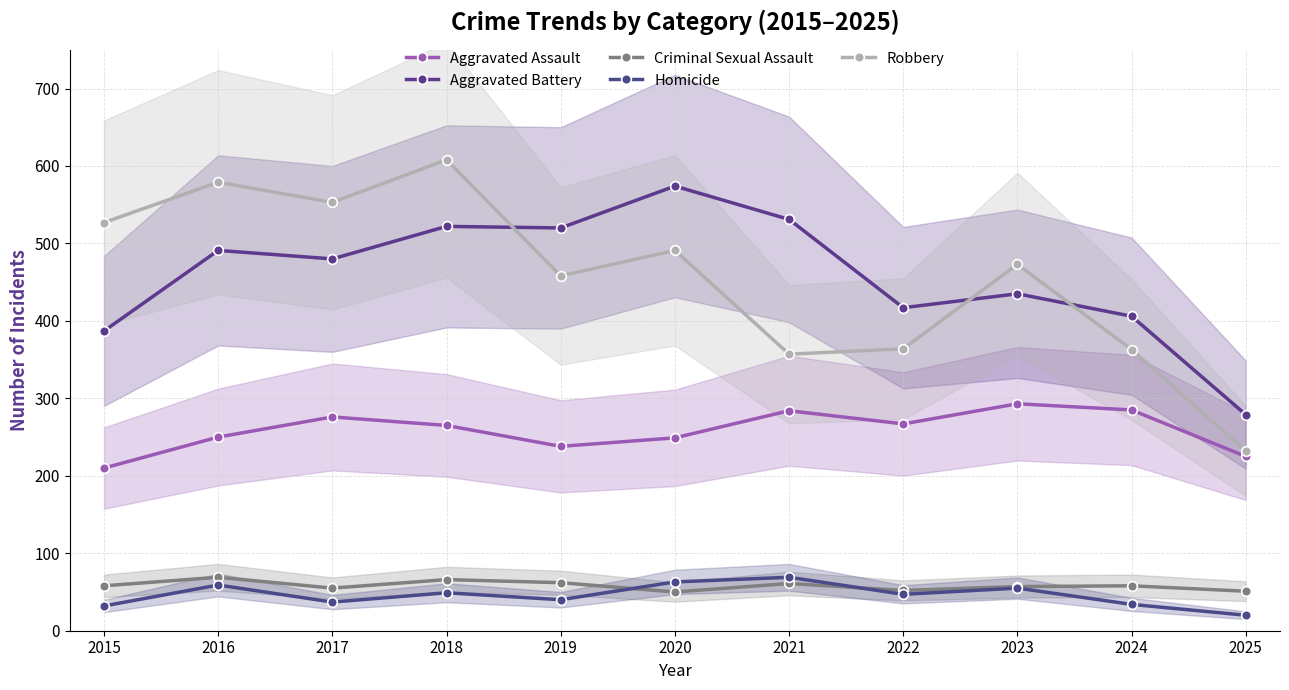

What is the highest value of the Robbery series?

608